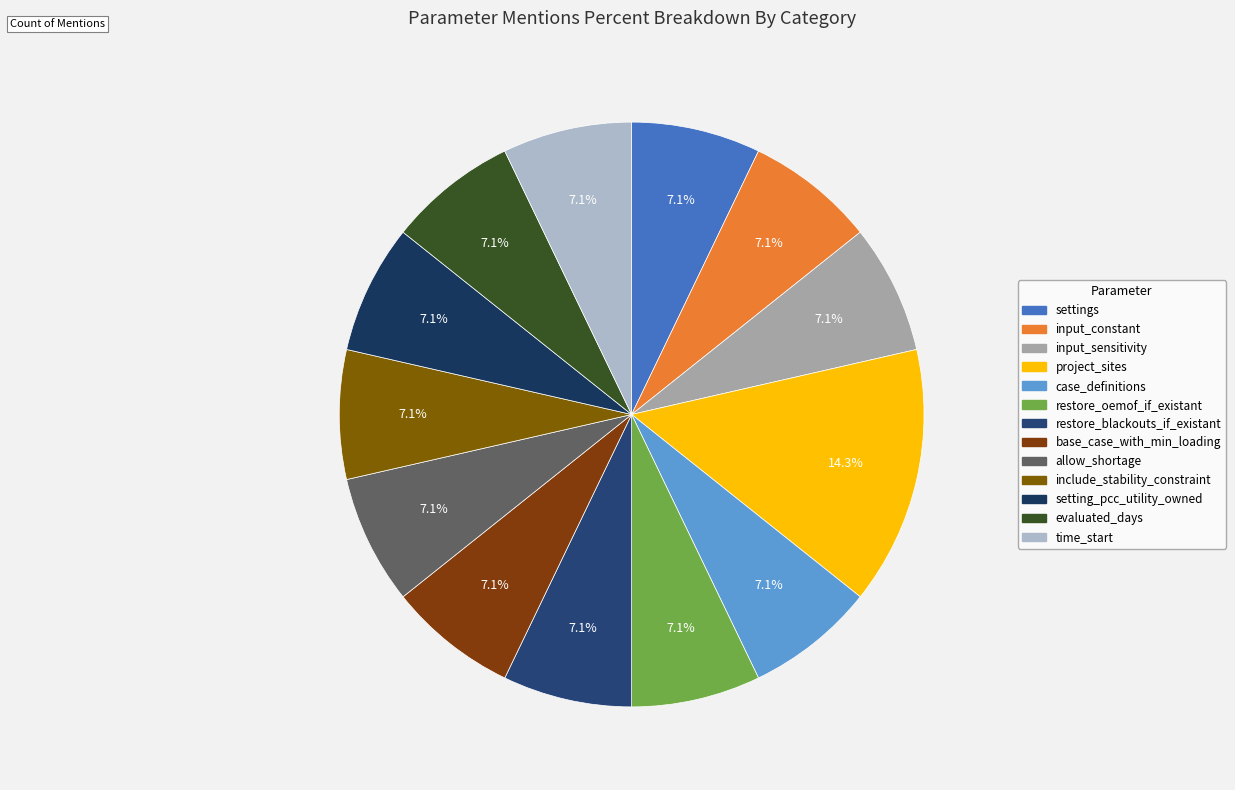

Does input_sensitivity represent more than half of the total?

No